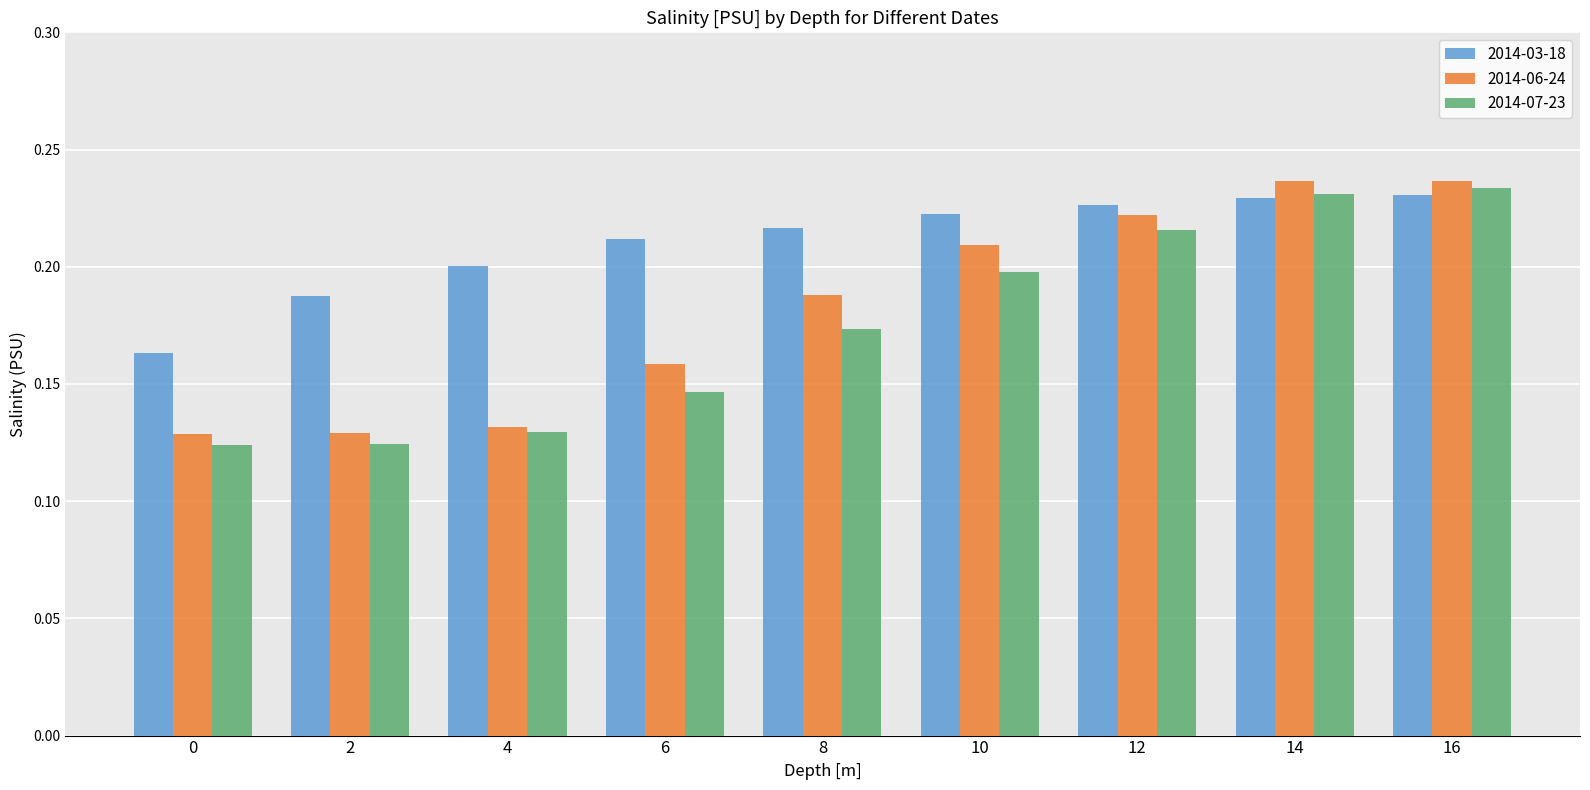

How many categories are shown in the chart?

9